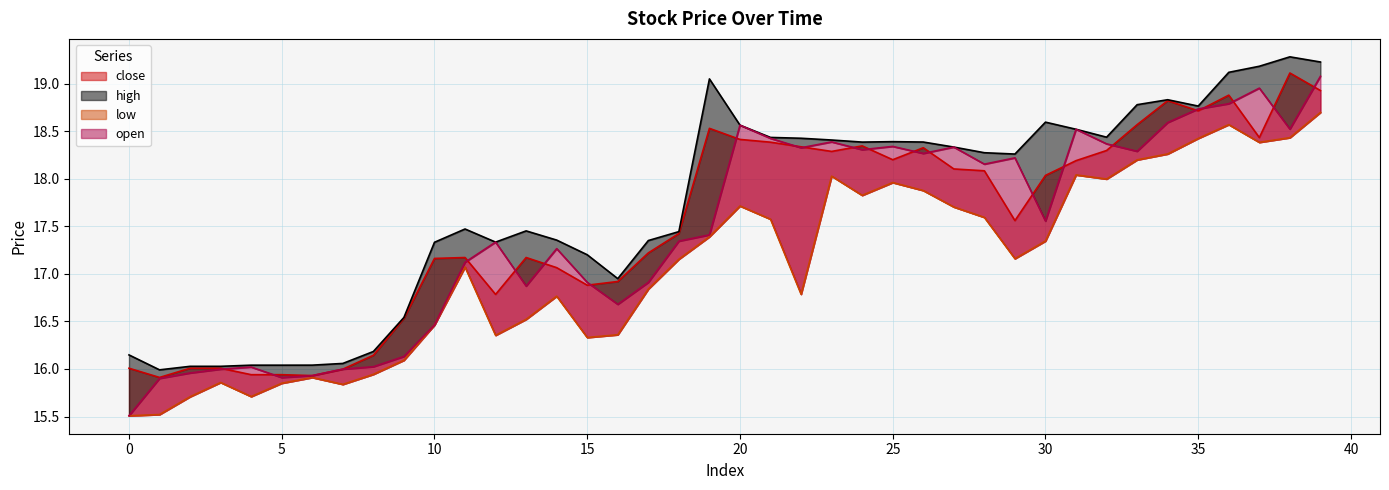

True or false: high and open intersect in this chart.

False